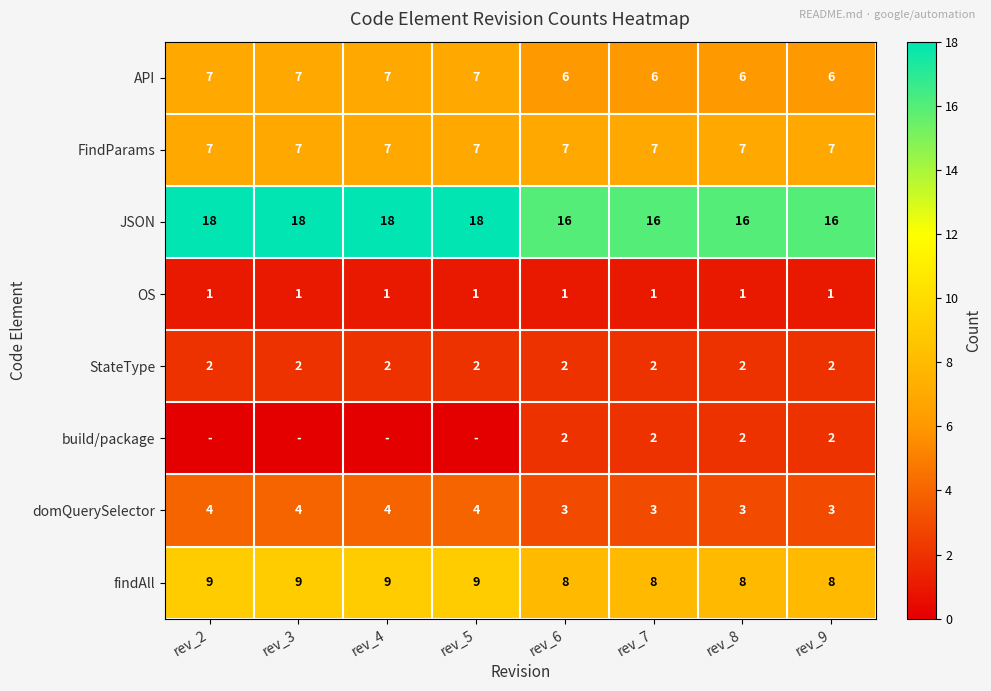

At how many categories does at least one series exceed 5?

8